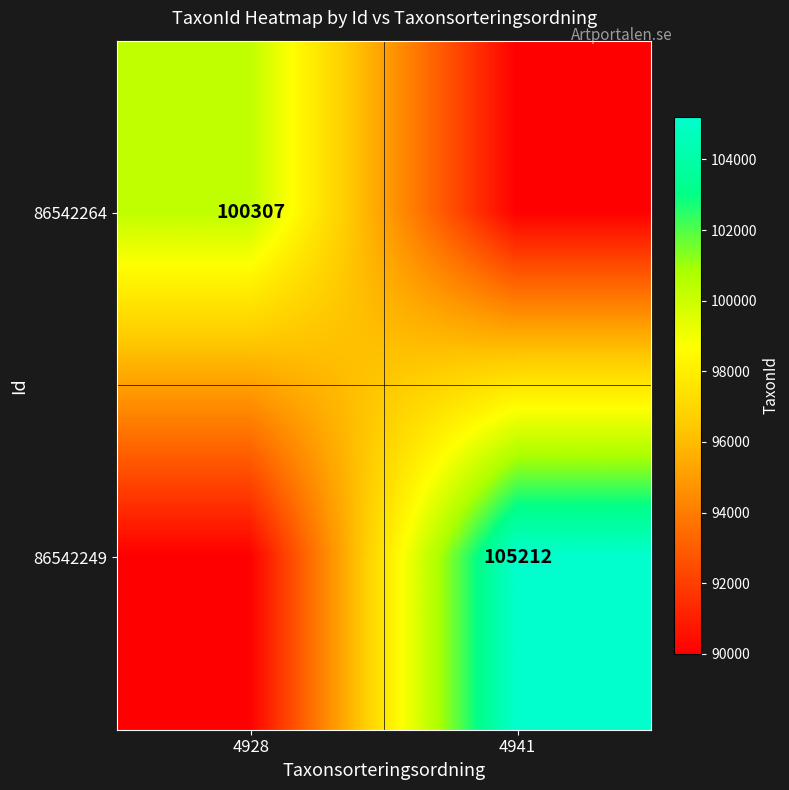

True or false: 86542264 has a value of 100307 at 4928.

True